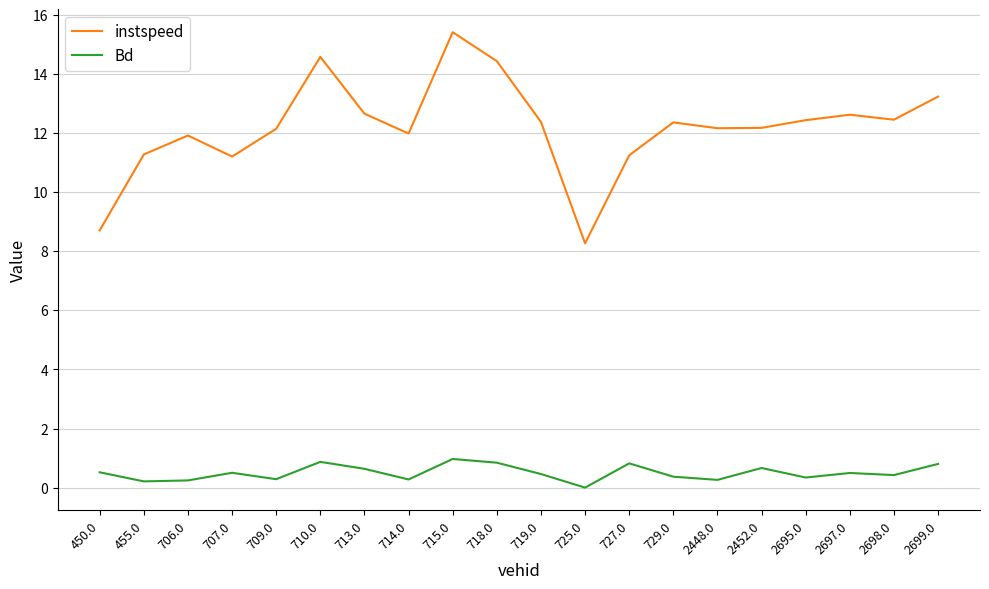

What is the difference between the maximum and minimum values in the Bd series?

1.0